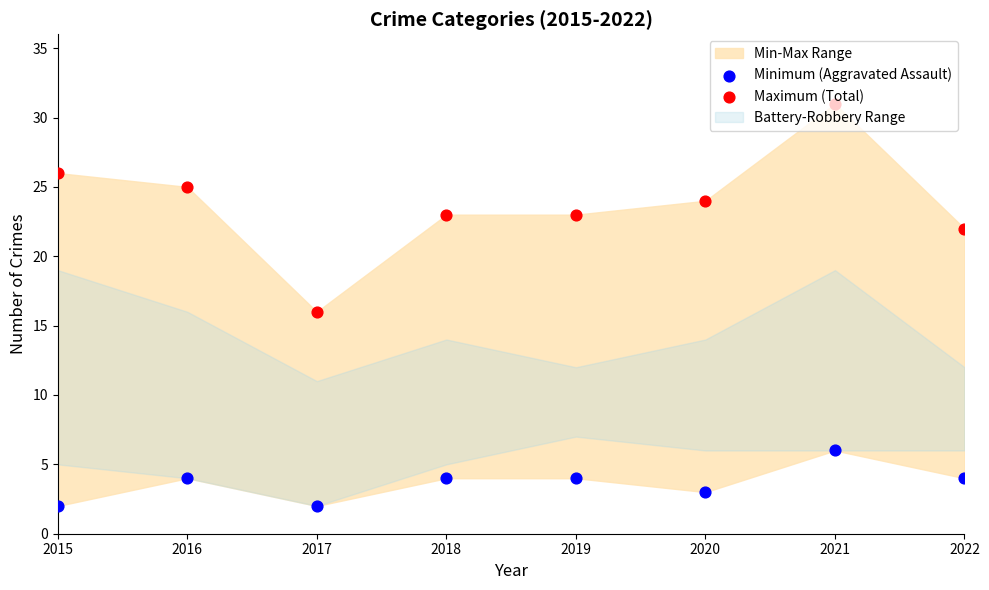

Which series contains the highest Y value?

Maximum (Total)